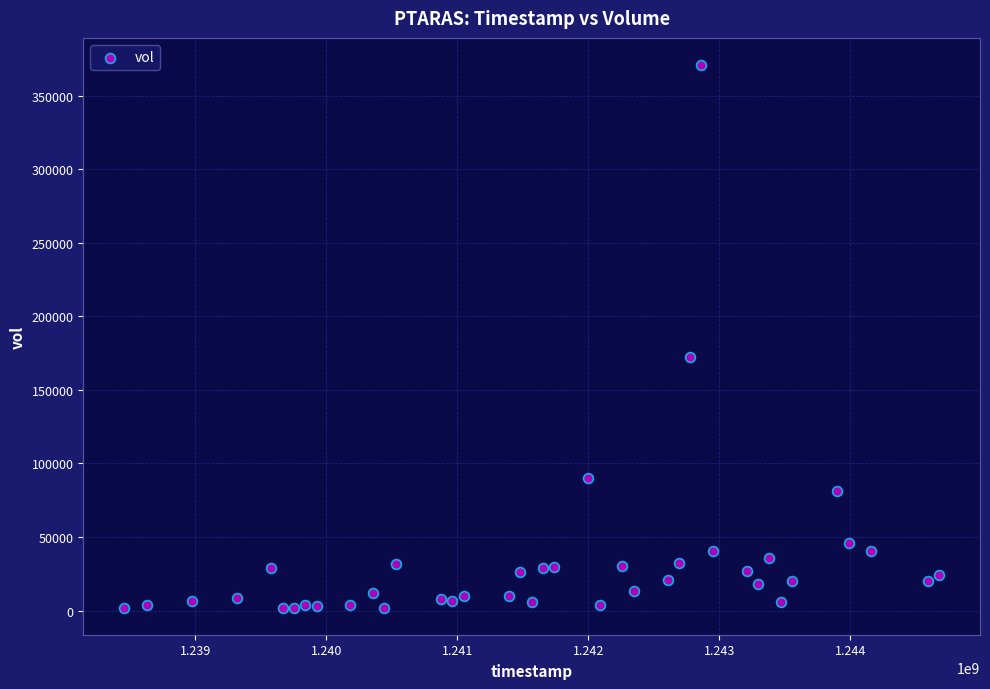

What Y value in the scatter plot is closest to 186400?

172000